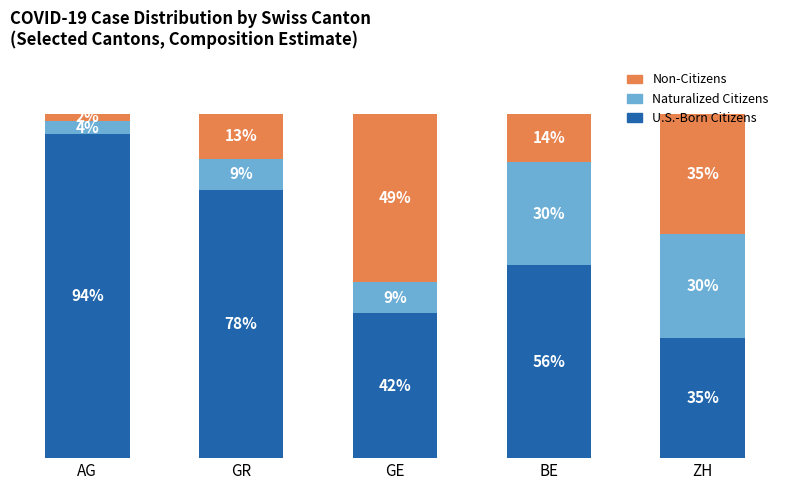

At which label is U.S.-Born Citizens closest to 64?

BE